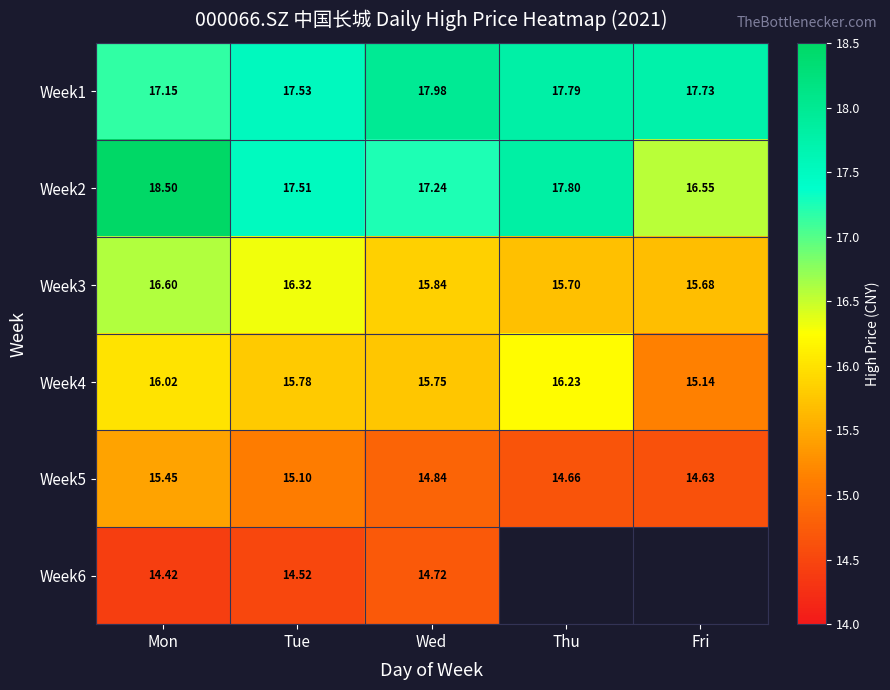

What is the difference between the second highest and minimum values in the Week4 series?

0.9